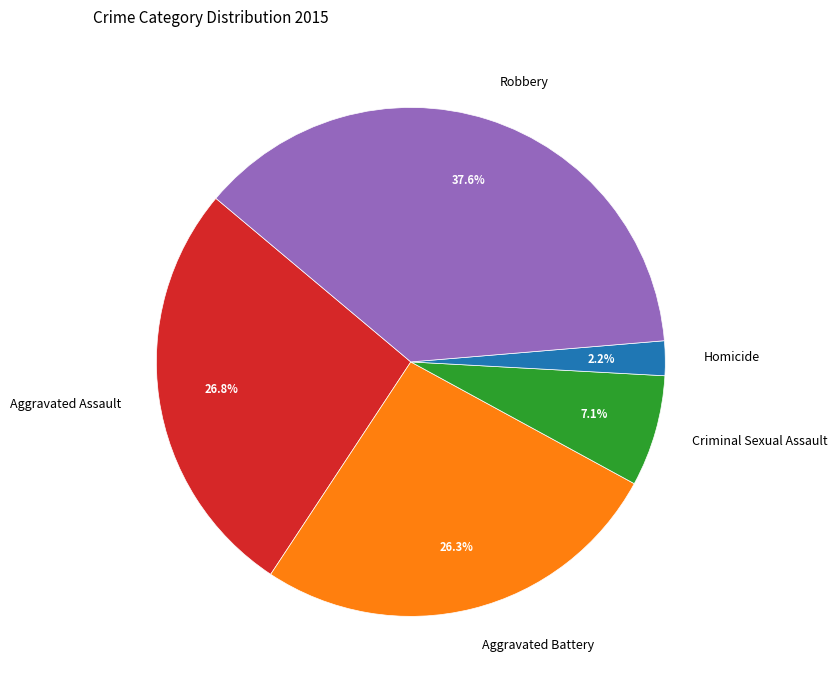

Which slice is the smallest?

Homicide